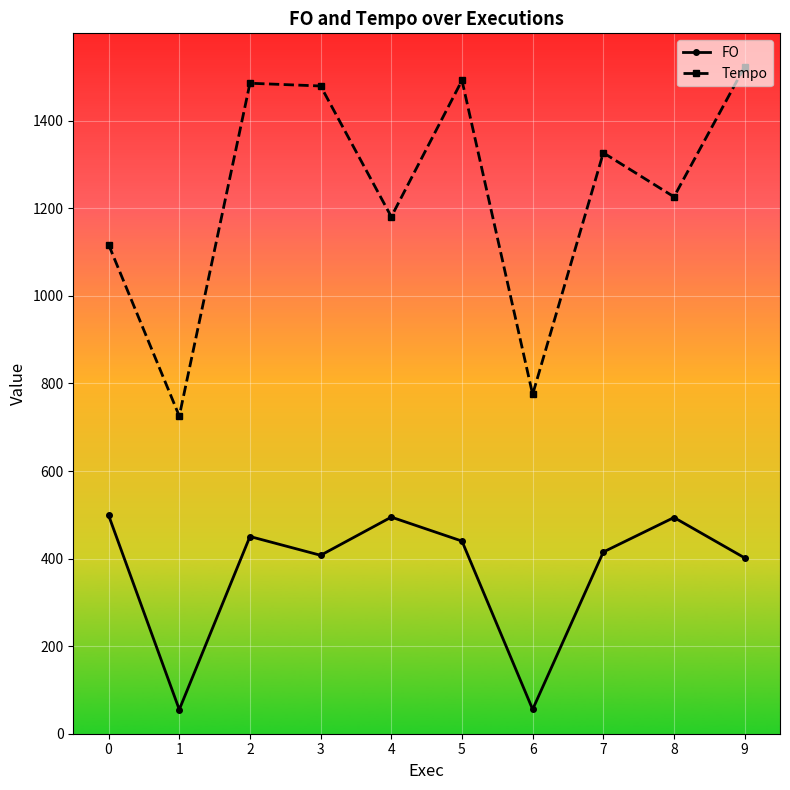

List the series in order of their peak value, highest first.

Tempo, FO